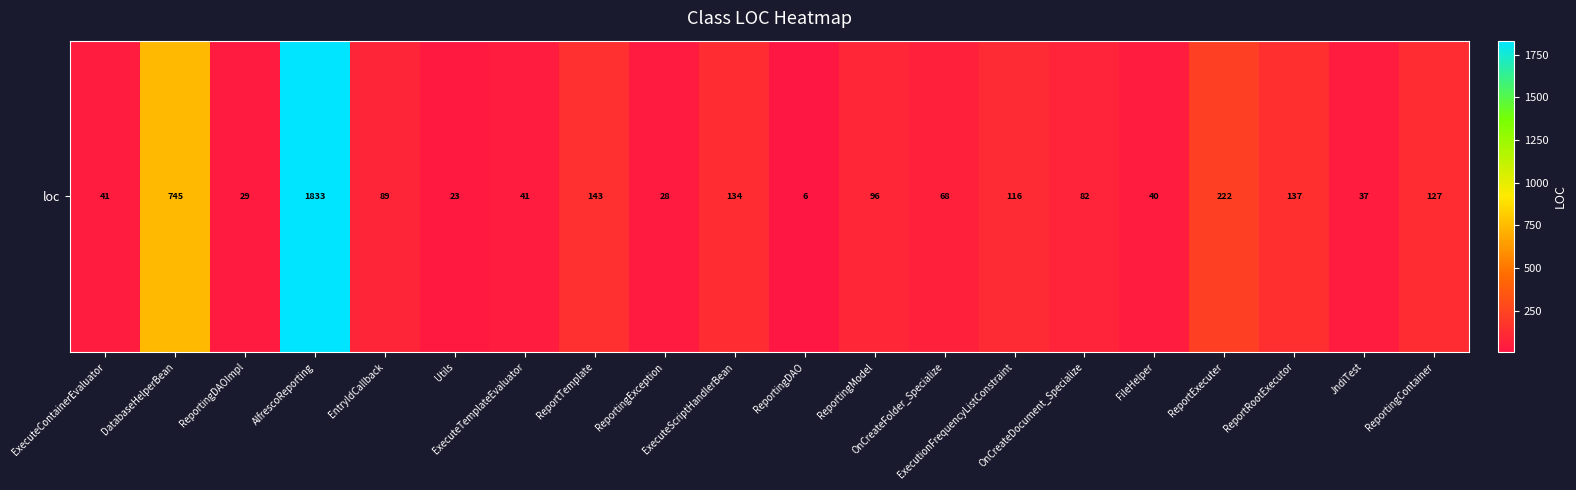

Reading left to right, what are all the values shown in this chart?

41	745	29	1833	89	23	41	143	28	134	6	96	68	116	82	40	222	137	37	127